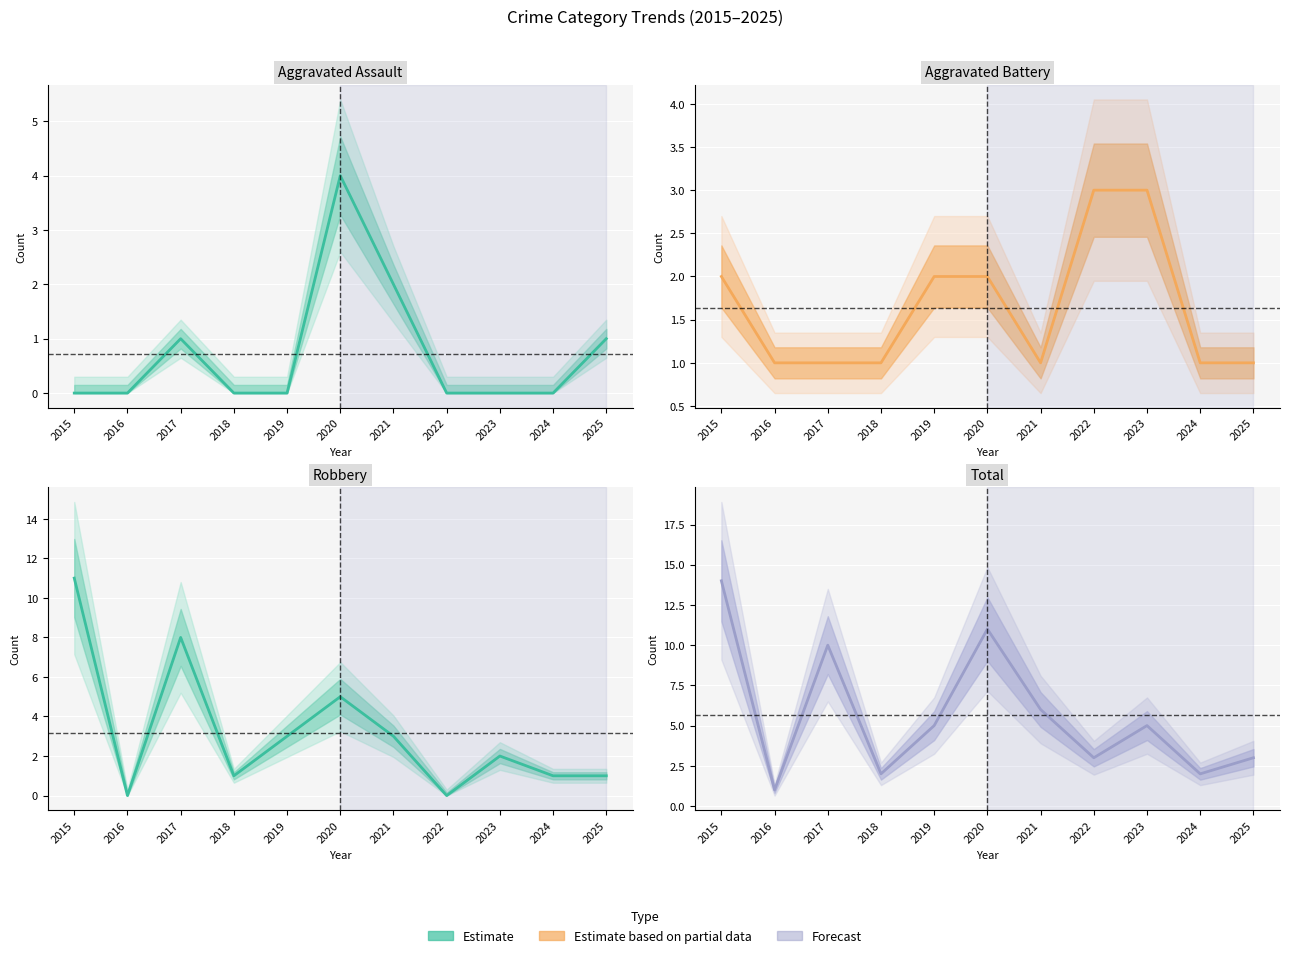

Which series has the widest spread of values?

Total